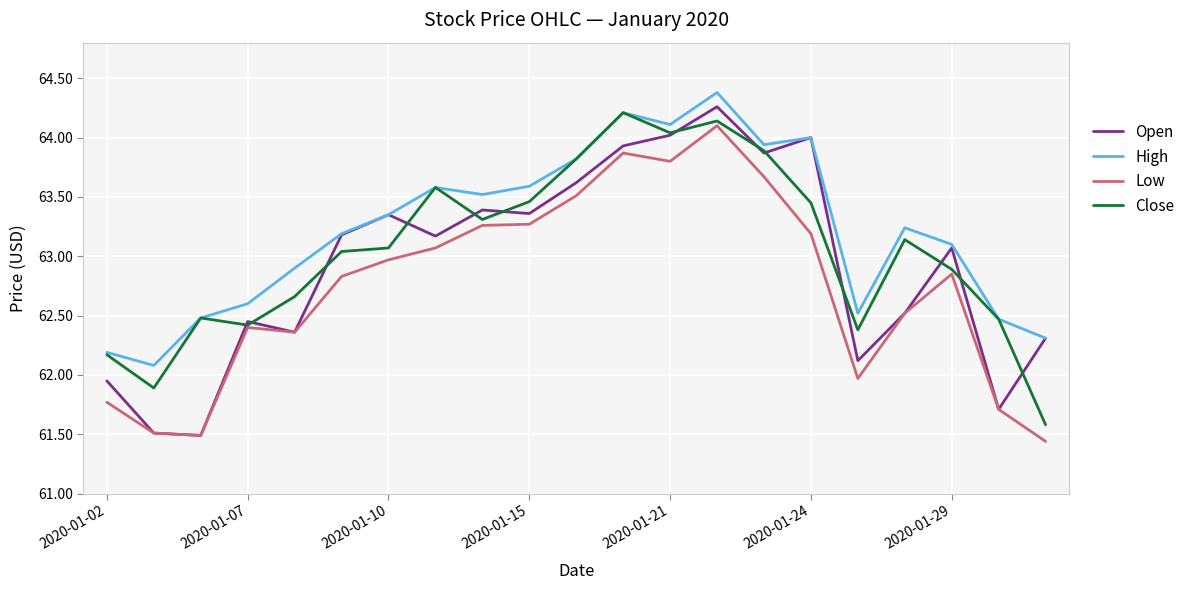

List the series in order of their overall mean, lowest first.

Low, Open, Close, High